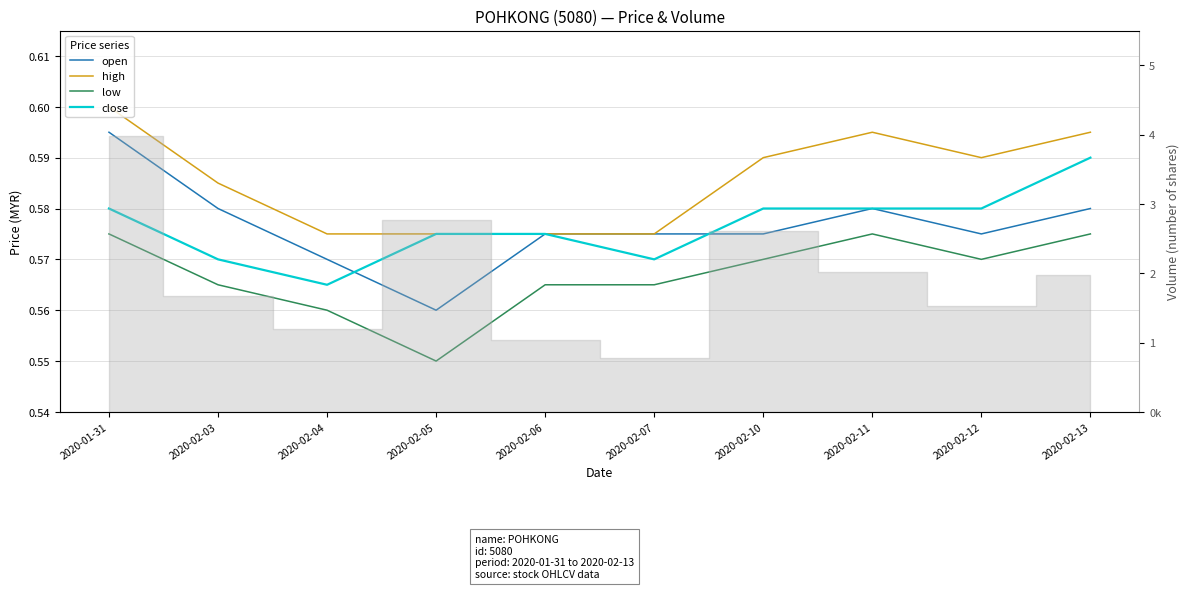

Is it true that low equals 0.6 at 2020-02-03?

True